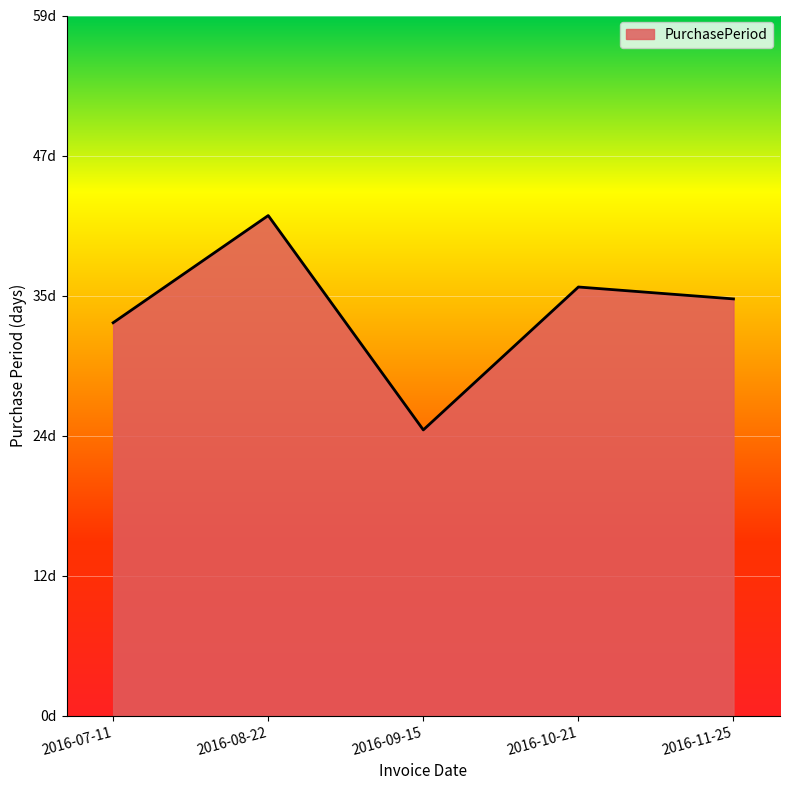

Does the chart have visible grid lines?

Yes